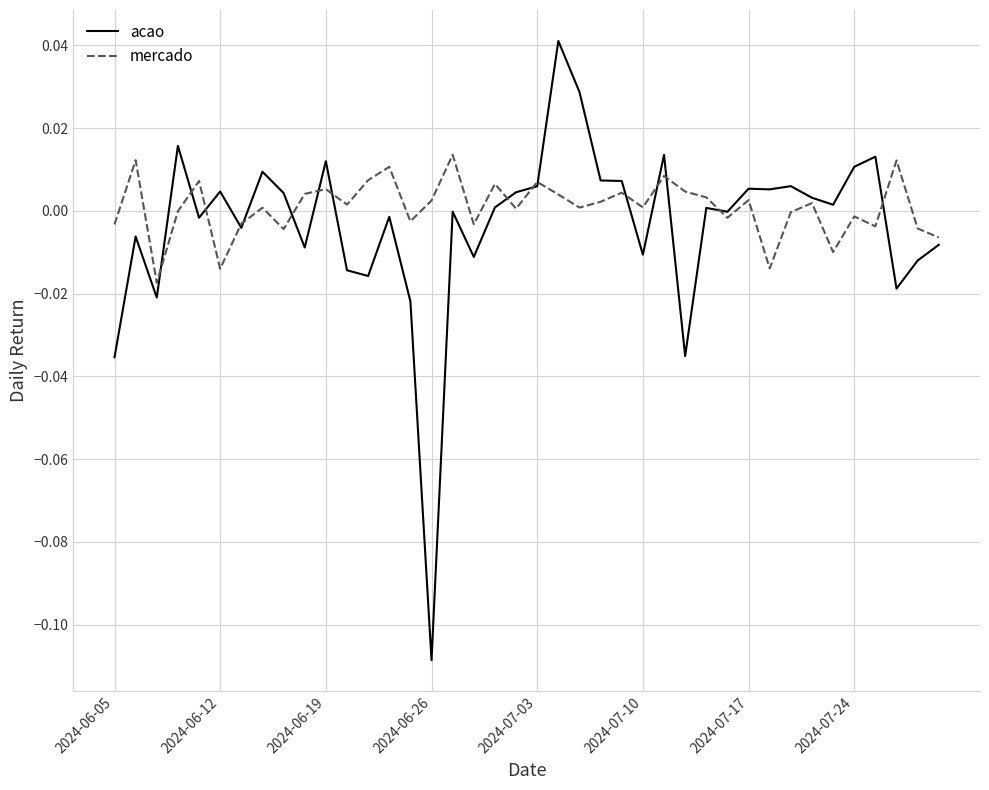

True or false: acao and mercado intersect in this chart.

True